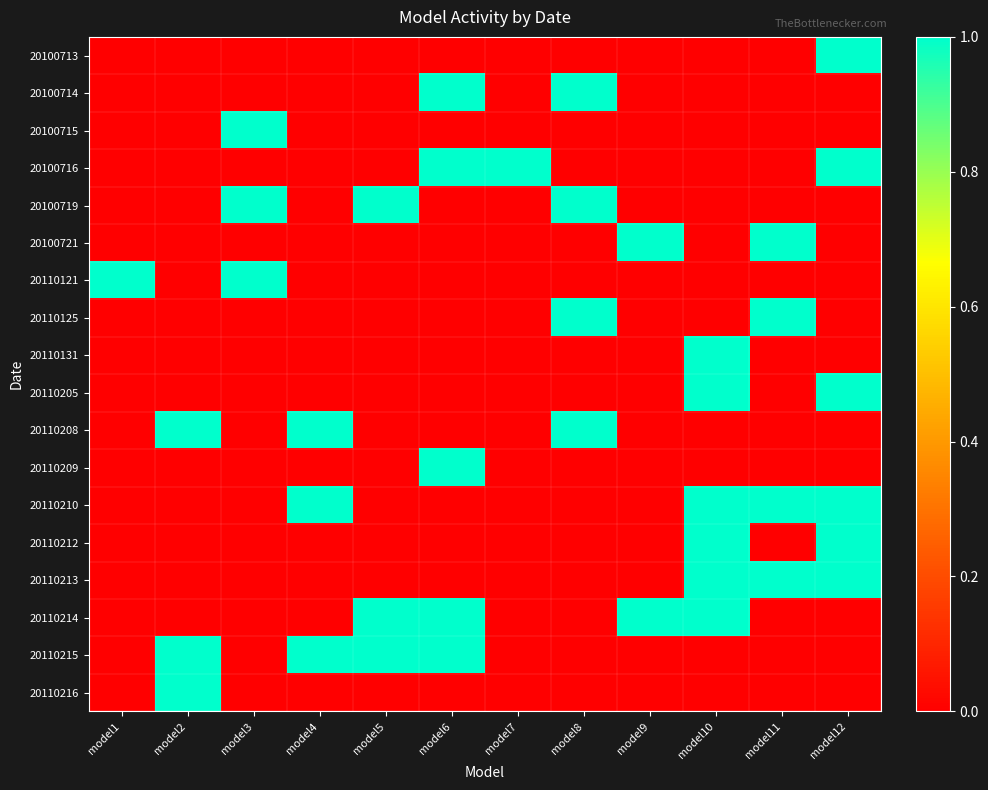

Which category has the lowest value across all series?

model1